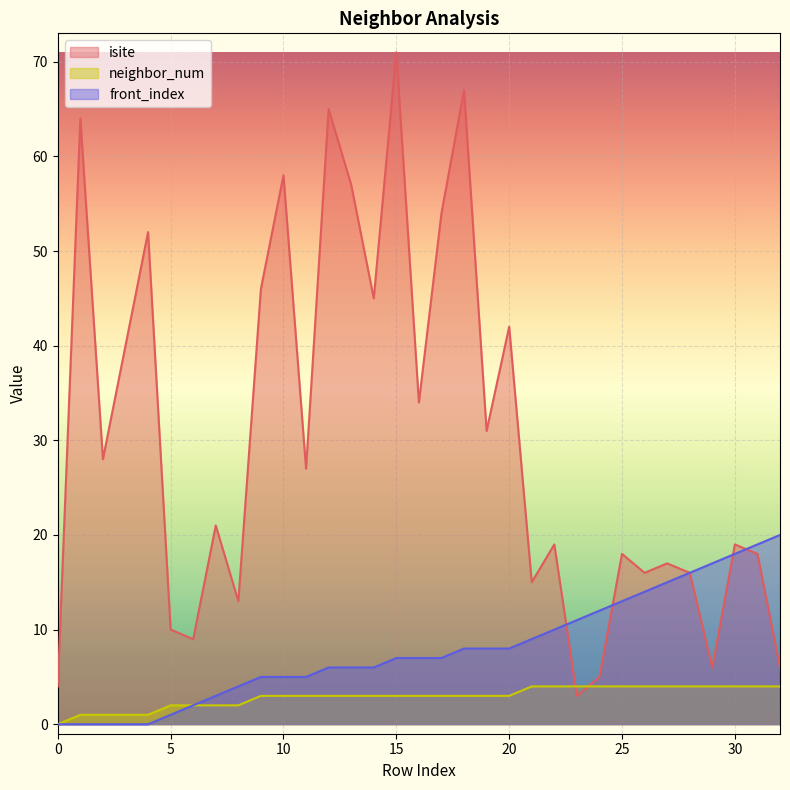

Between 19 and 22, which is larger?

19